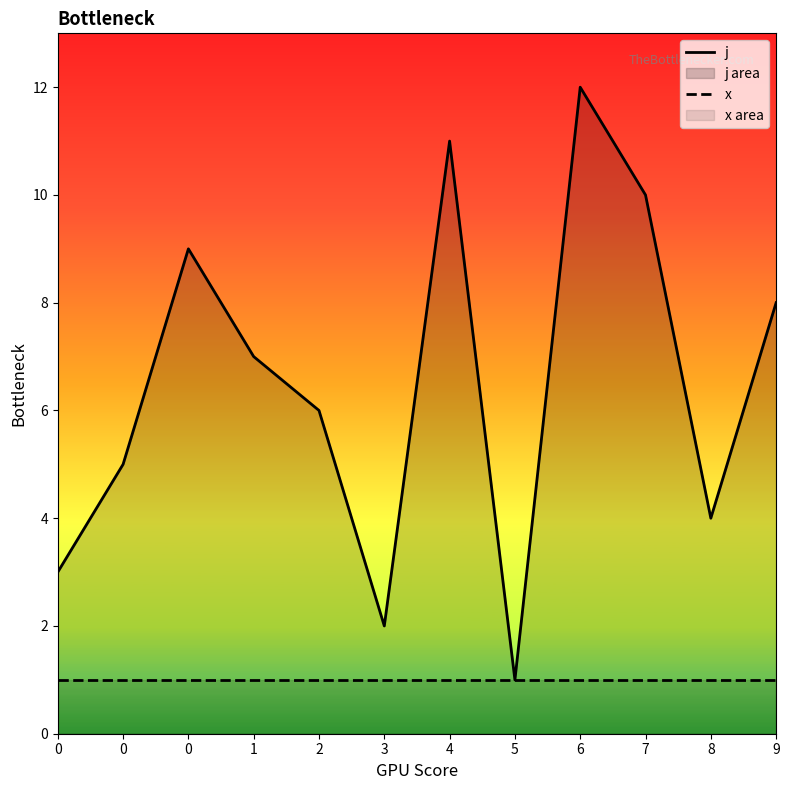

What is the value of the j point at the 6th from the left?

2